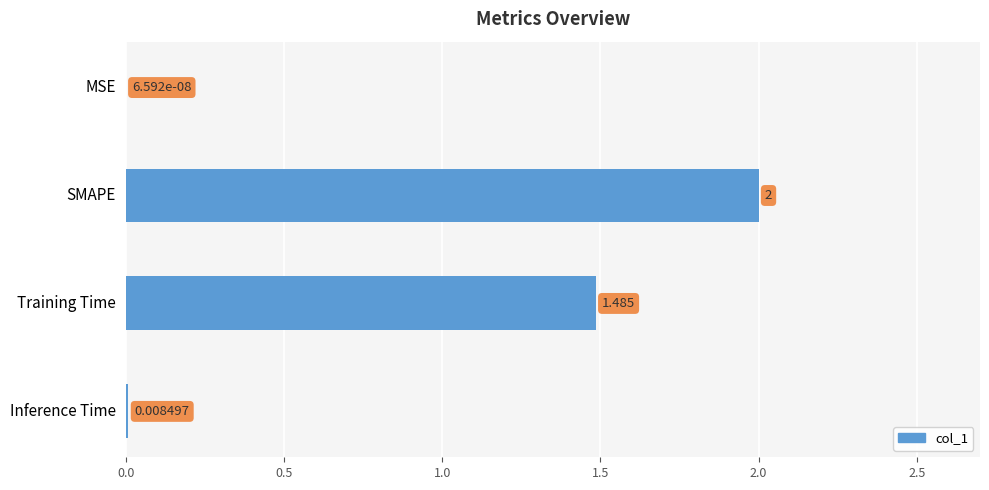

Which label corresponds to the largest value in the chart?

SMAPE